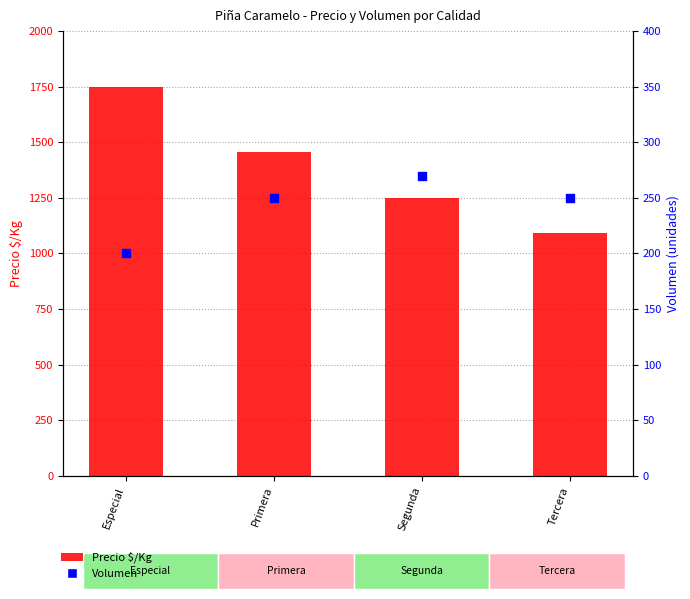

Which series has the largest total across all categories?

Precio $/Kg